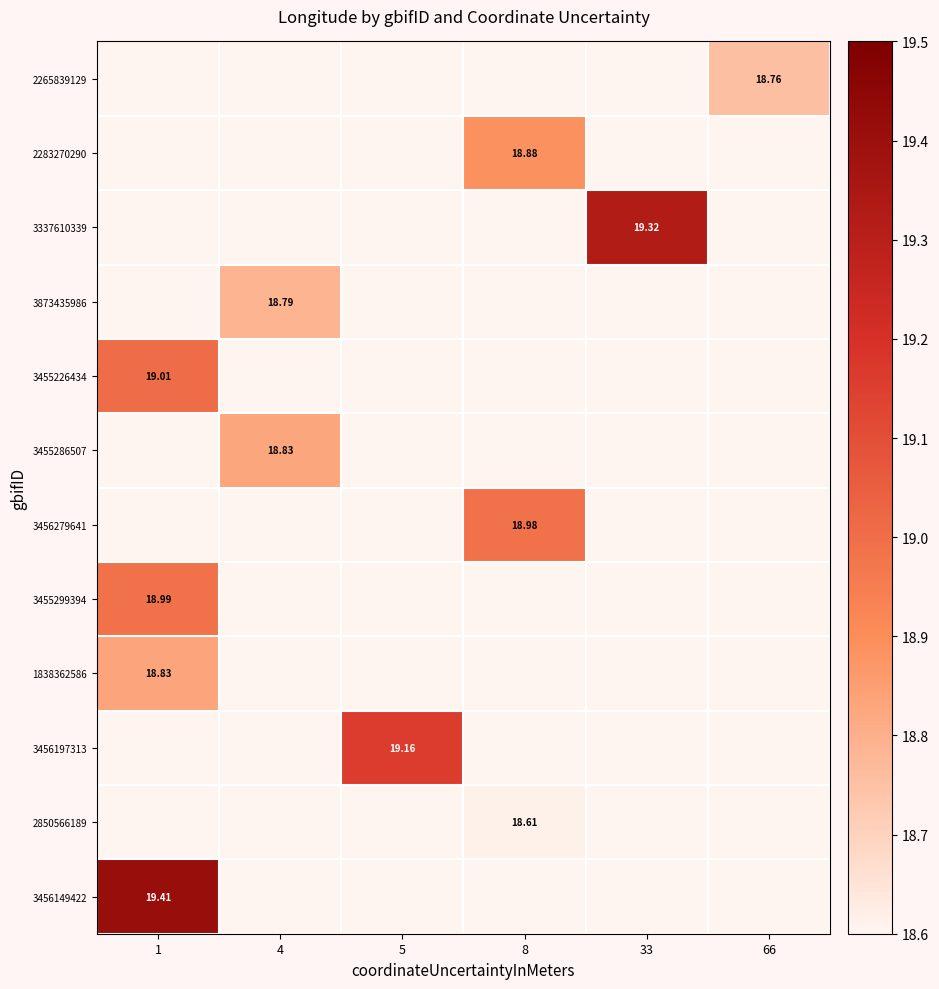

Rank the series at 1 from highest to lowest value.

3456149422, 3455226434, 3455299394, 1838362586, 2265839129, 2283270290, 3337610339, 3873435986, 3455286507, 3456279641, 3456197313, 2850566189